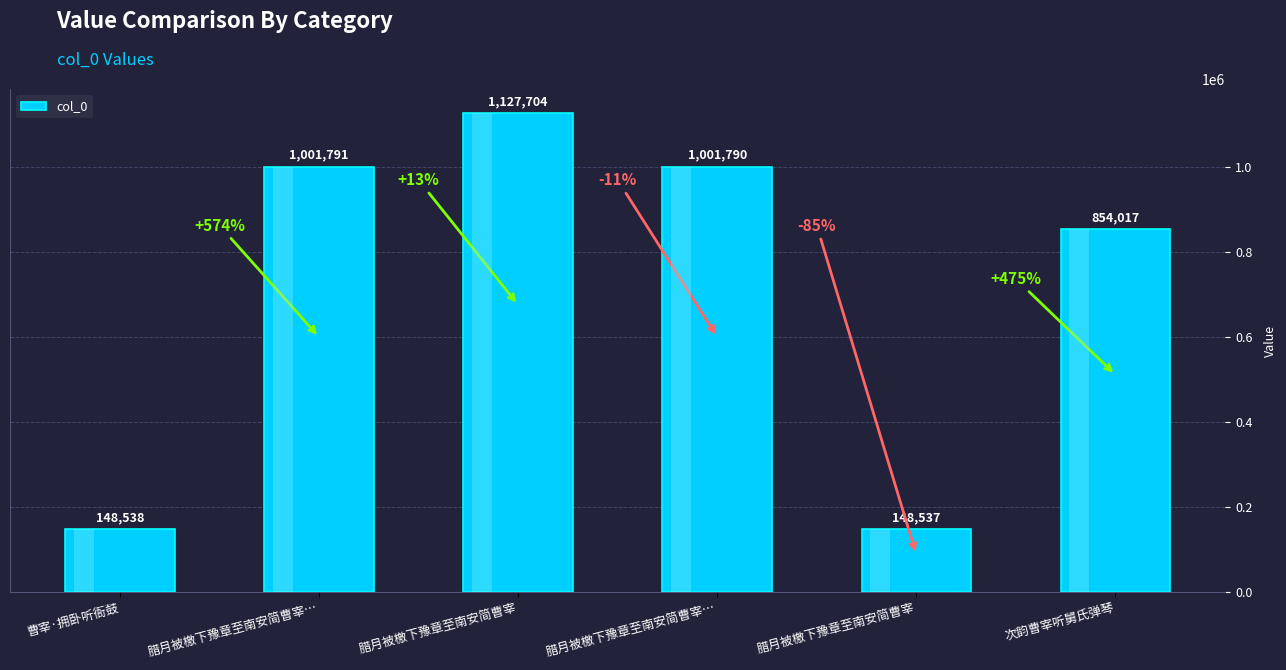

What is the smallest value displayed?

148537